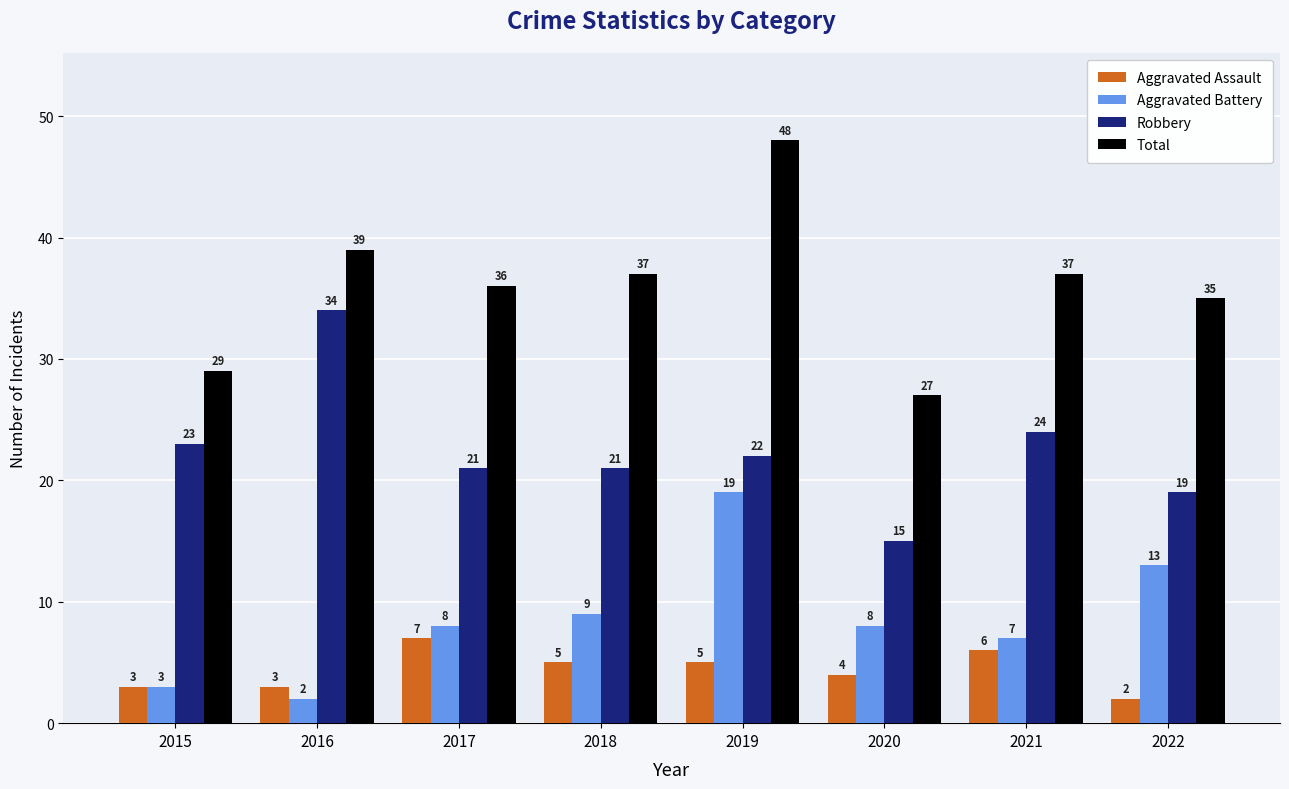

What is the approximate value of Aggravated Battery at 2021, to the nearest 5?

5